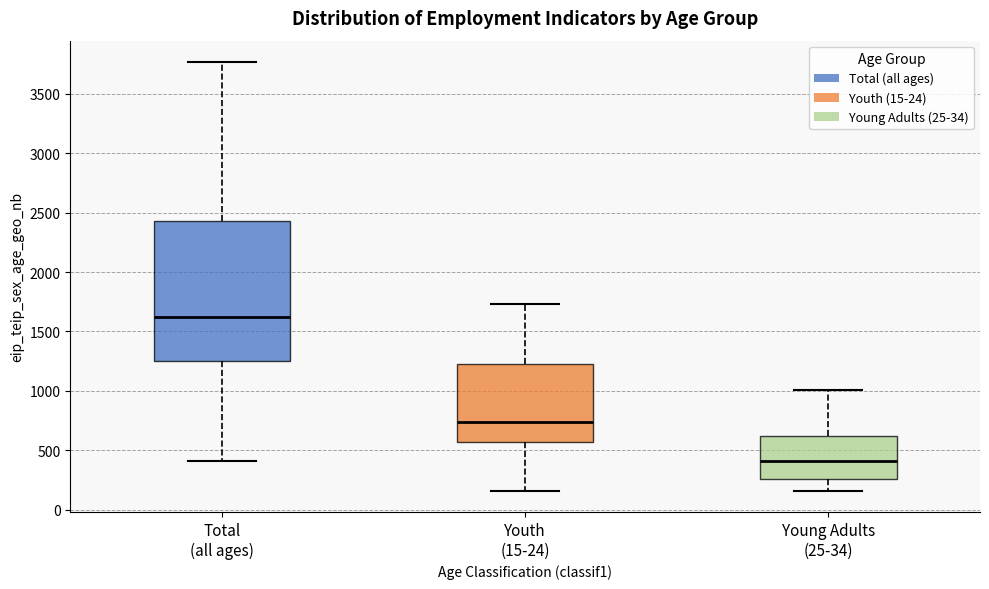

Where does the upper whisker of the box for Total (all ages) end on the y-axis? The values are not printed on the chart, so give them approximately, as read against the axis.

3750